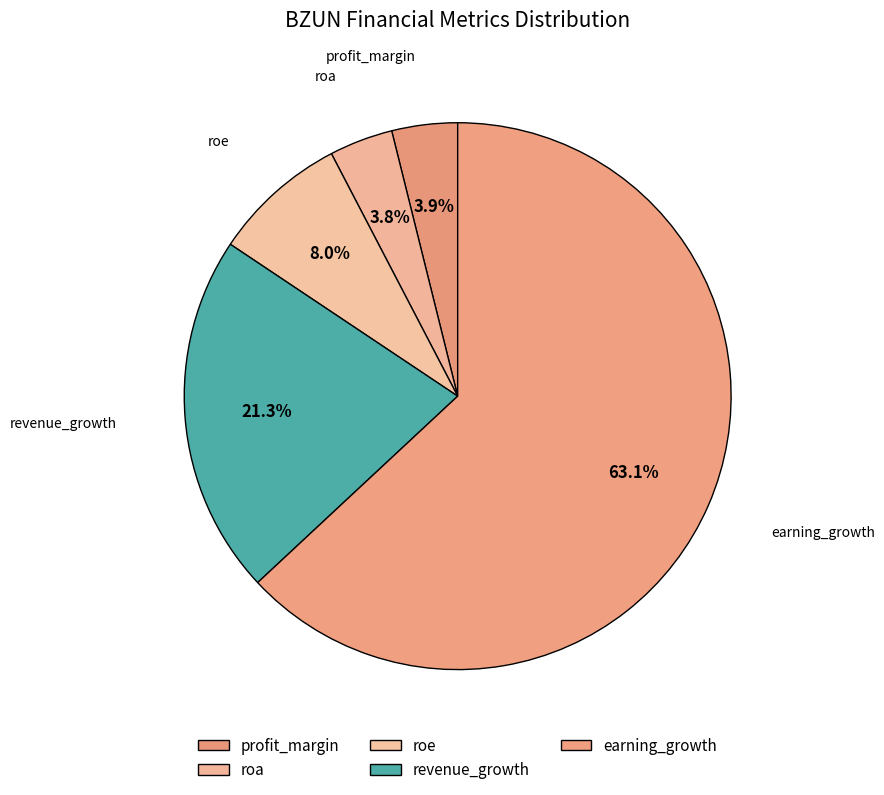

How many segments does this pie chart have?

5